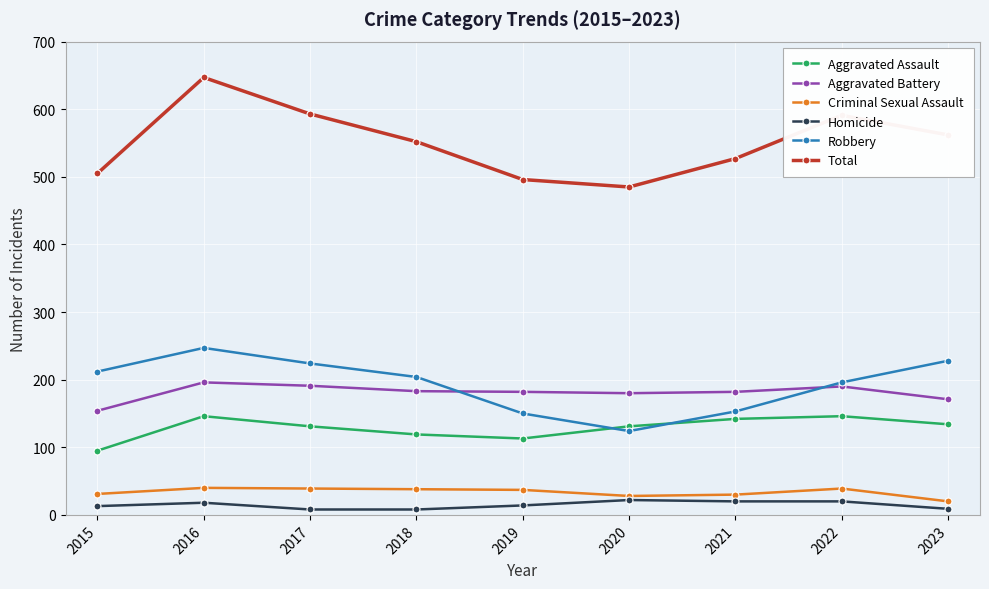

True or false: Total has a value of 195 at 2023.

False